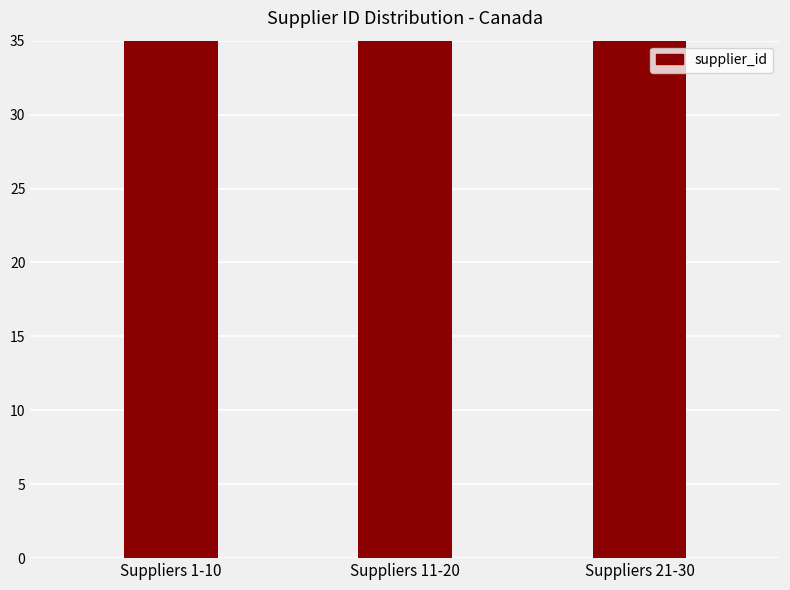

How many values are between 55 and 255?

3